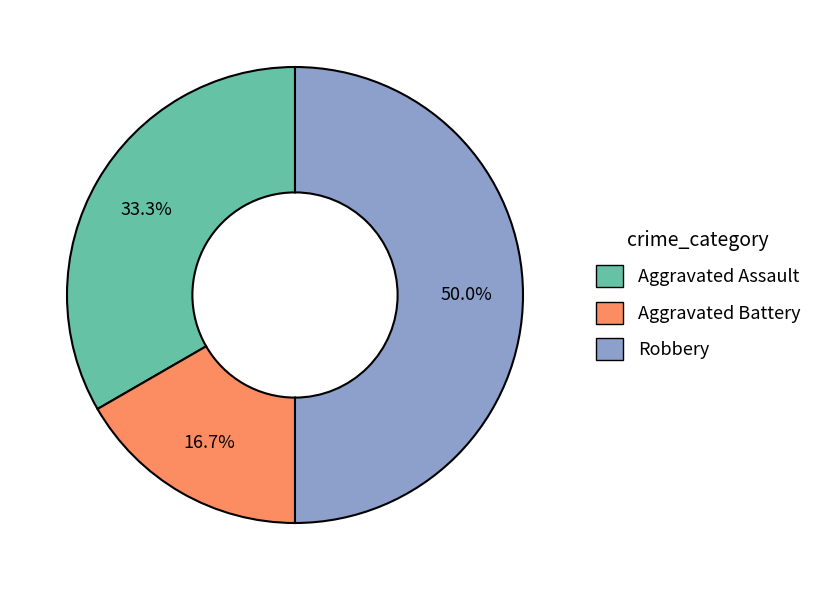

Does Aggravated Battery account for over 50% of the chart?

No